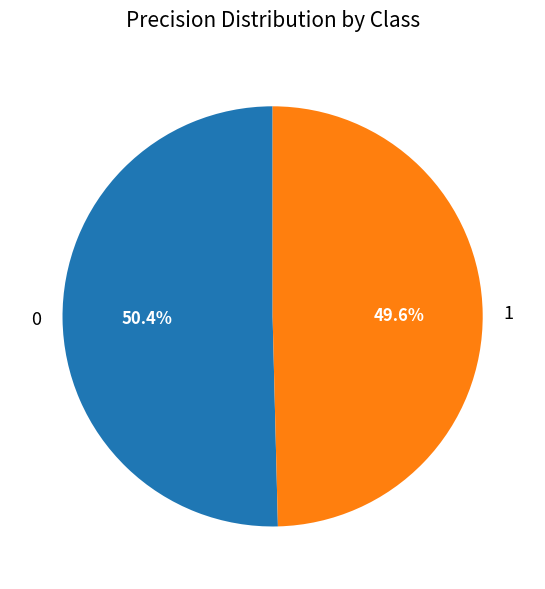

Is there a majority slice in this chart?

Yes